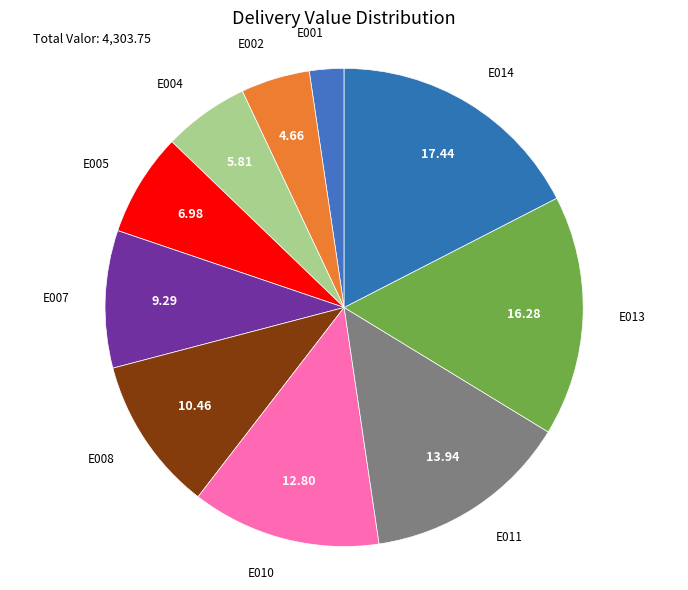

Count the number of slices in the pie.

10